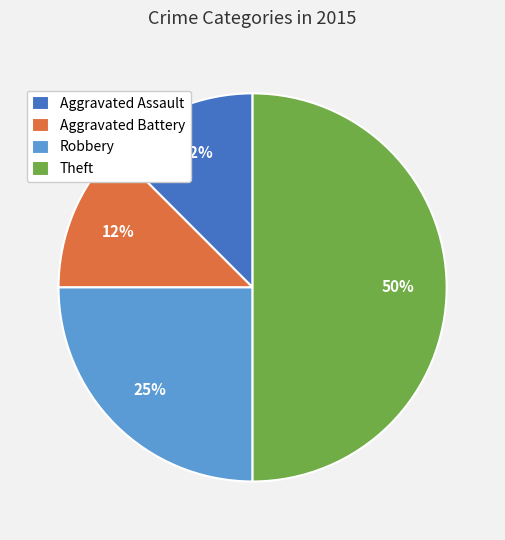

Is it true that Aggravated Assault is 12% of the pie?

True